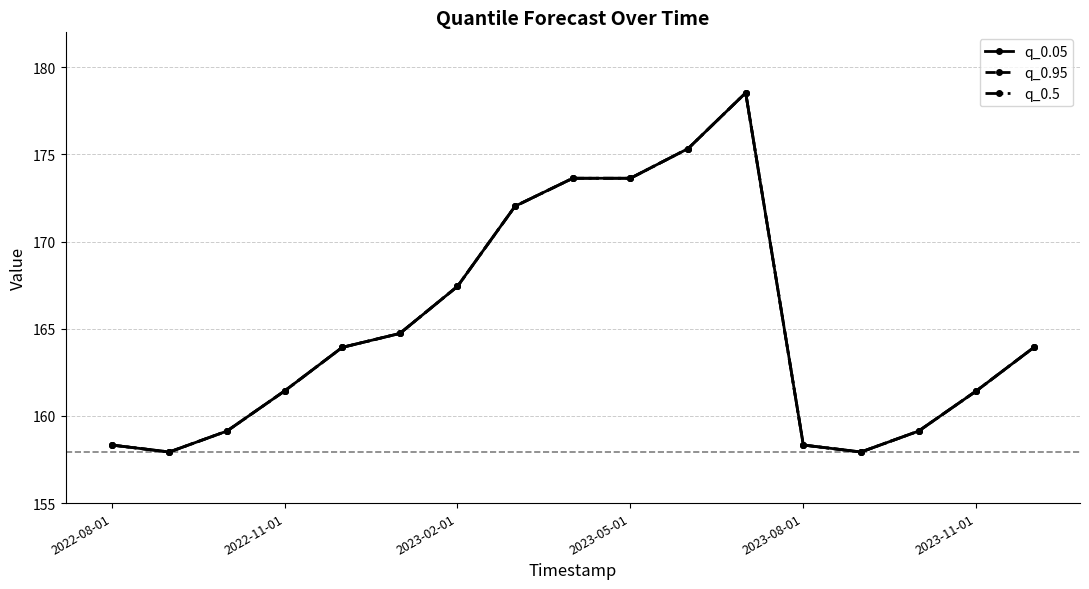

What is the value of the q_0.5 point at the 8th from the left?

172.0